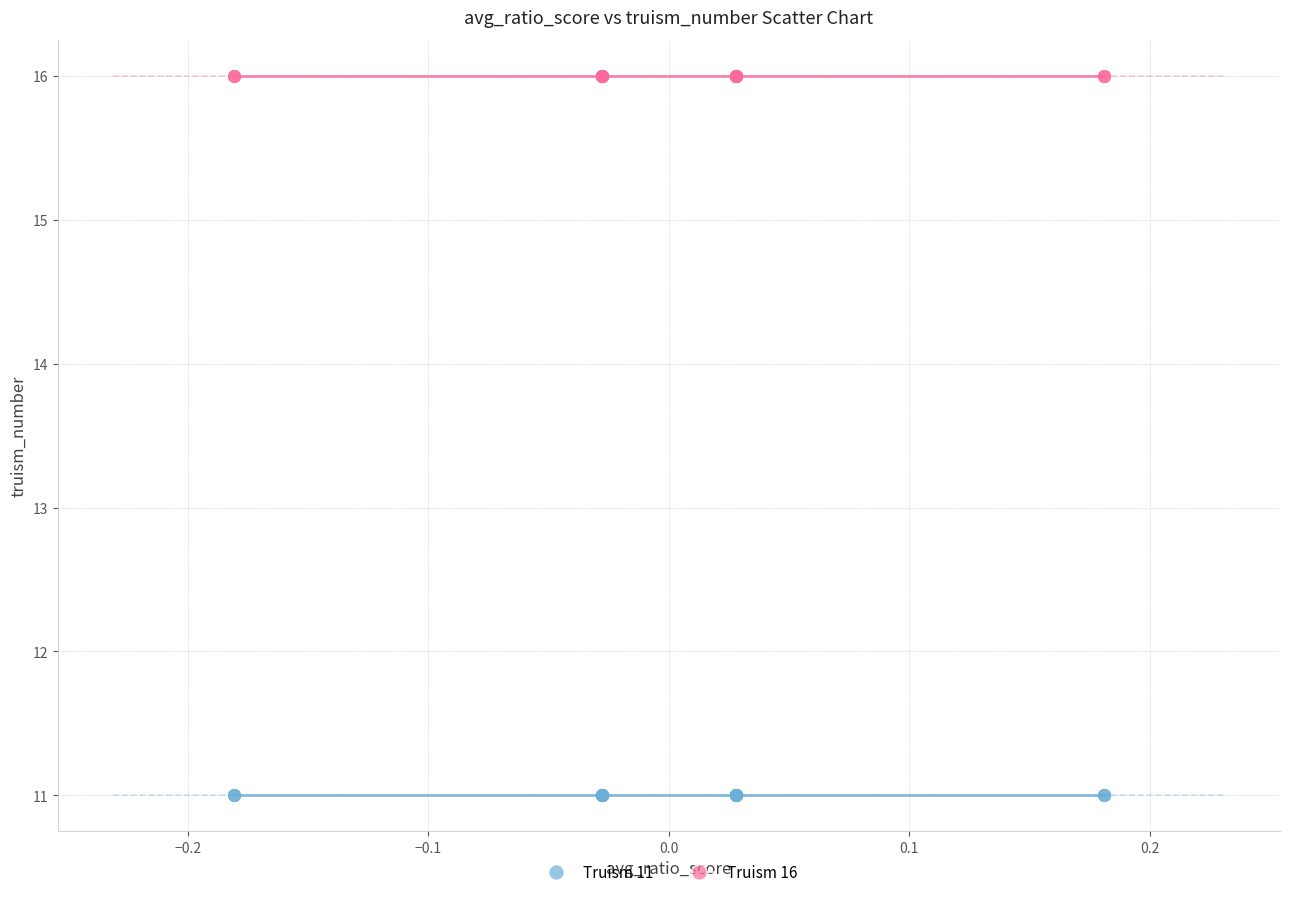

Which series contains the highest Y value?

Truism 16